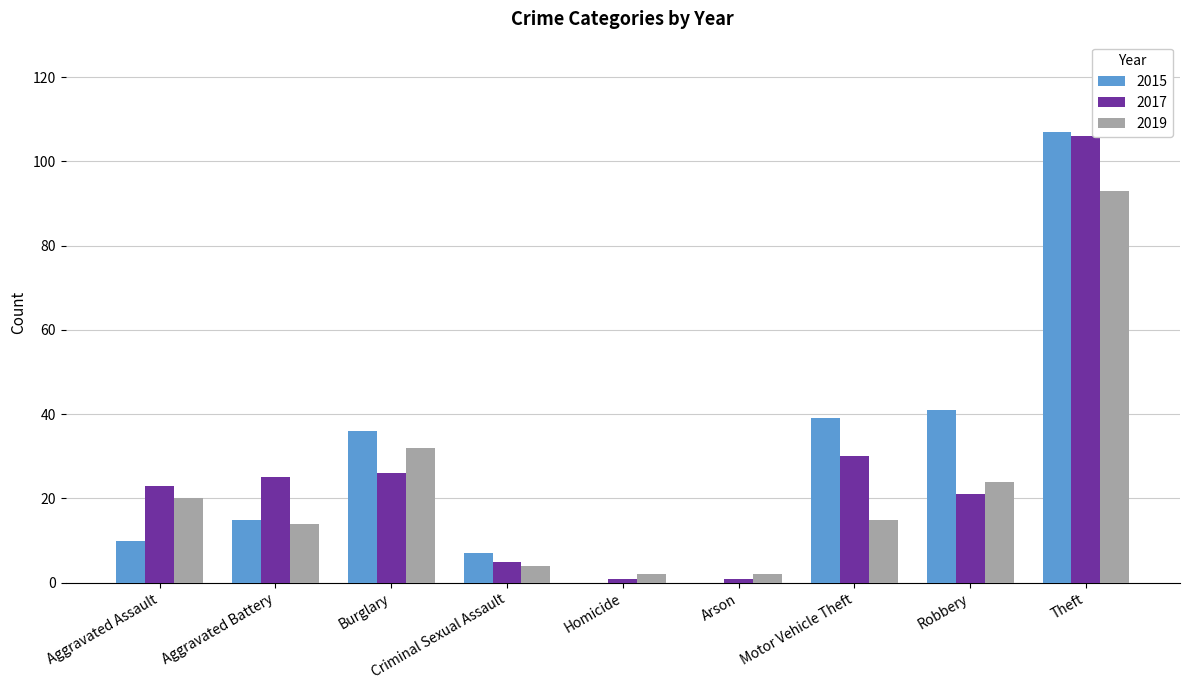

How many groups of bars are there?

9